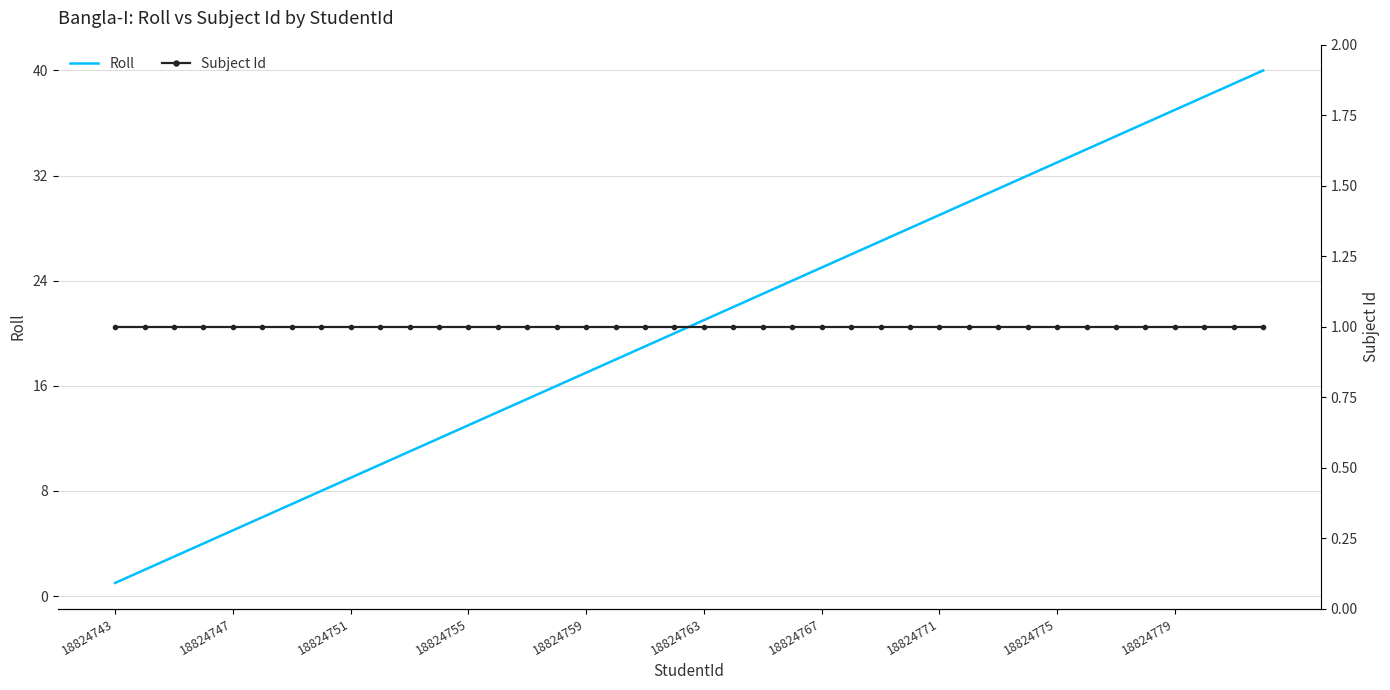

Which series has the largest total across all categories?

Roll